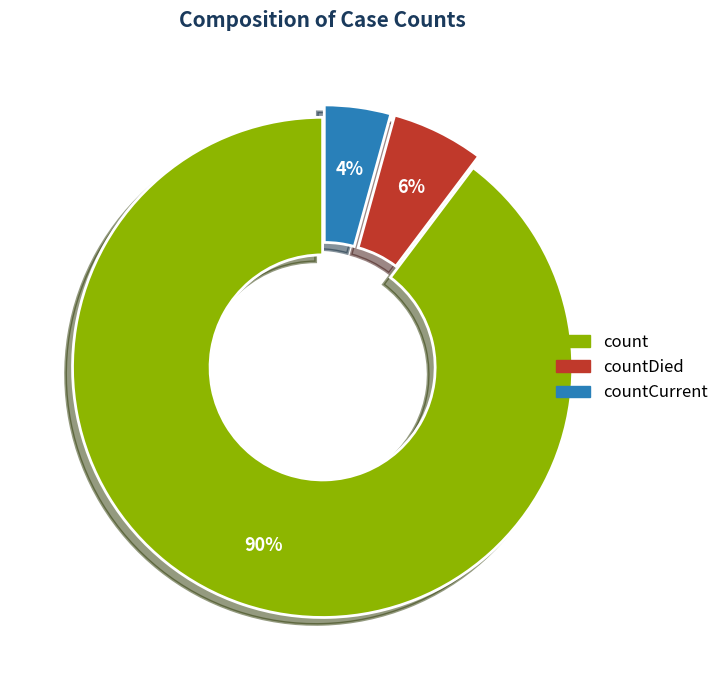

Is there a majority slice in this chart?

Yes